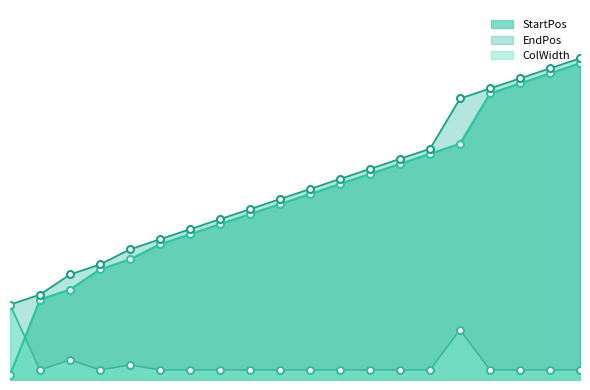

True or false: EndPos has a value of 56 at 16.

True